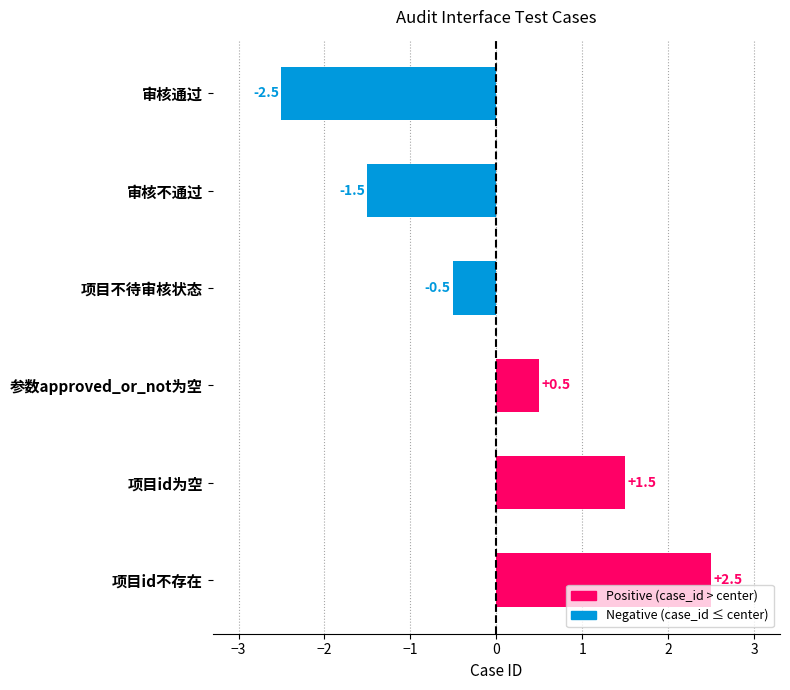

True or false: the data shows -0.2 at 项目不待审核状态.

False